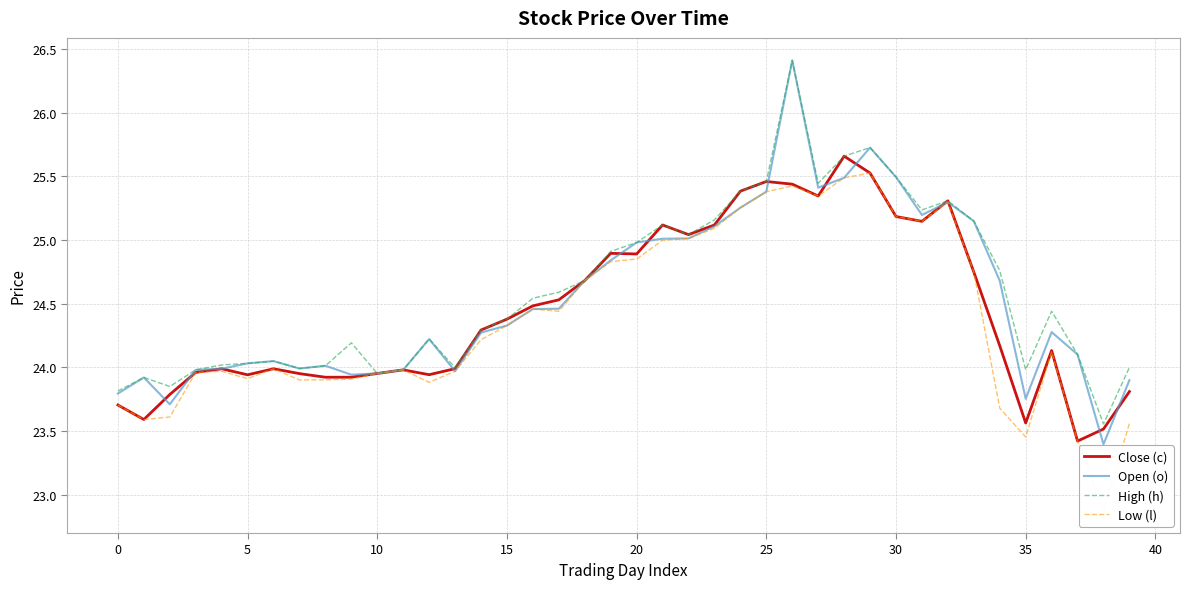

At which category is the sum across all series the highest?

26